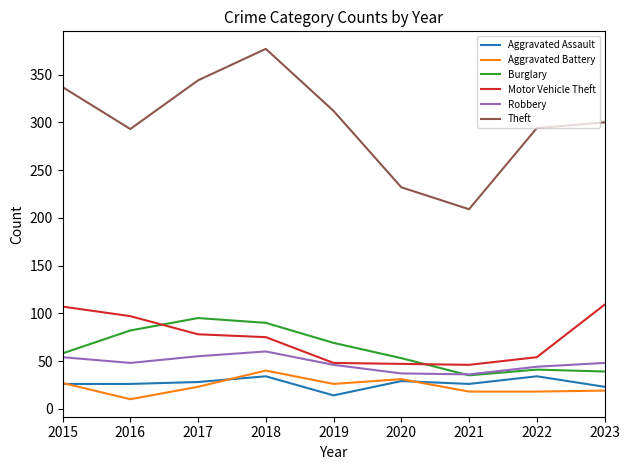

Is it true that Robbery equals 64 at 2019?

False